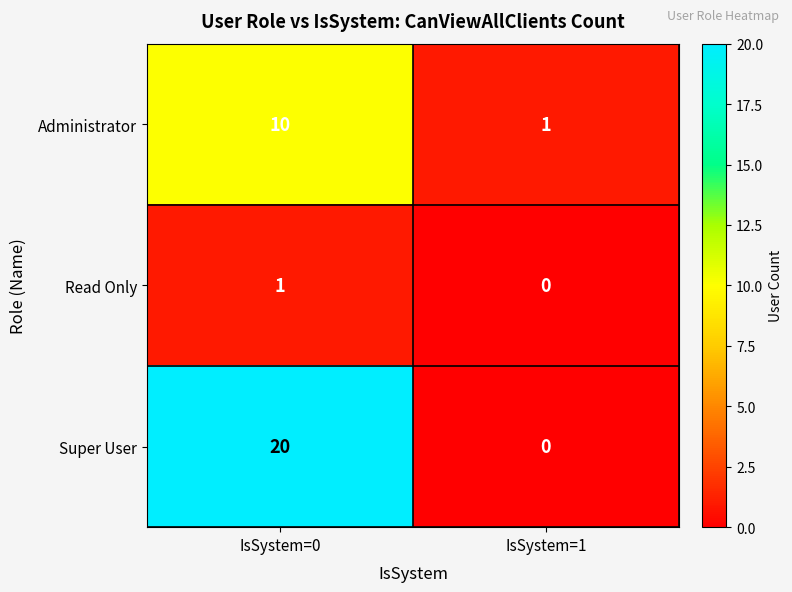

At which label is Read Only closest to 0?

IsSystem=1